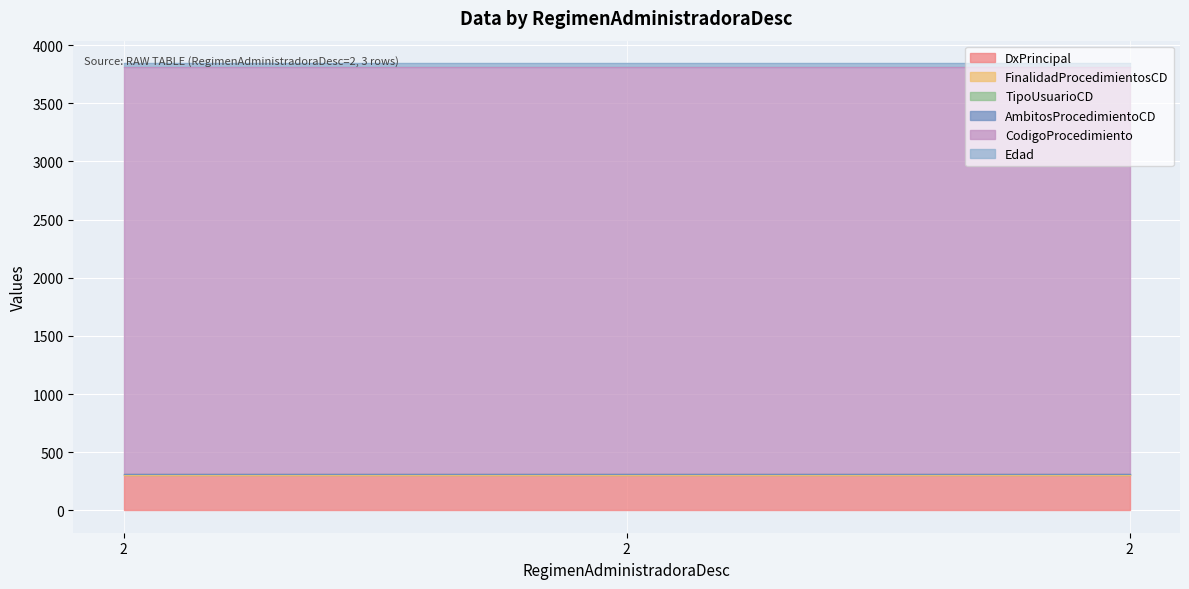

Where is TipoUsuarioCD nearest to the value 1?

2